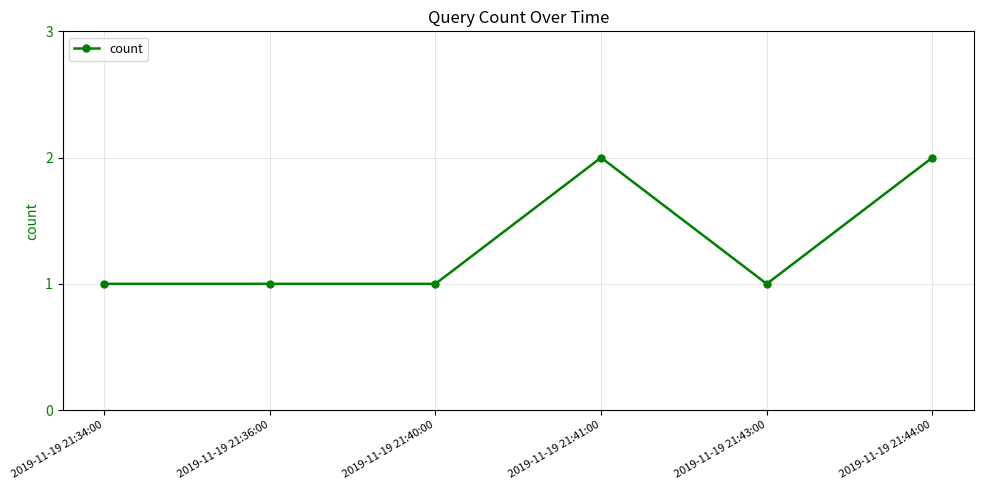

True or false: the data shows 1 at 2019-11-19 21:43:00.

True